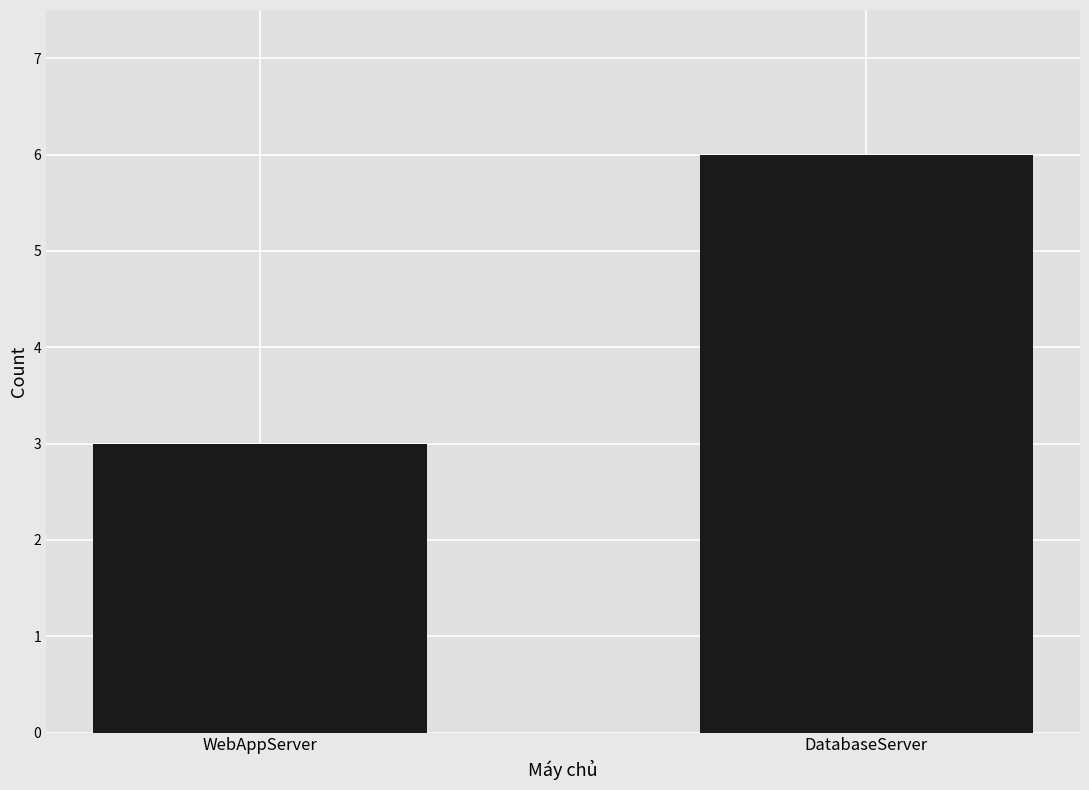

Are the bars horizontal?

No